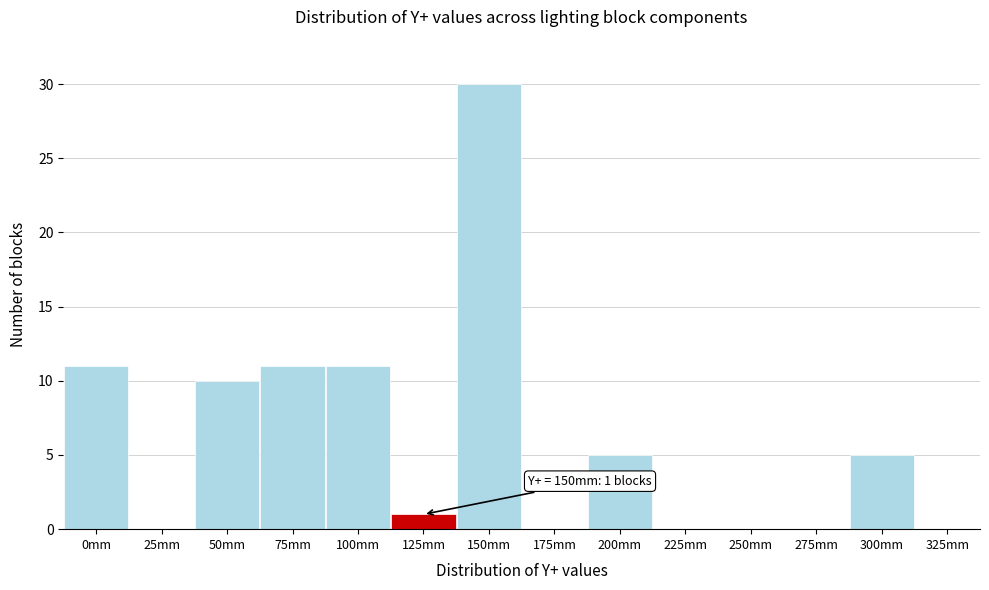

Reading left to right, list all the values displayed in this chart.

0mm=11	25mm=0	50mm=10	75mm=11	100mm=11	125mm=1	150mm=30	175mm=0	200mm=5	225mm=0	250mm=0	275mm=0	300mm=5	325mm=0